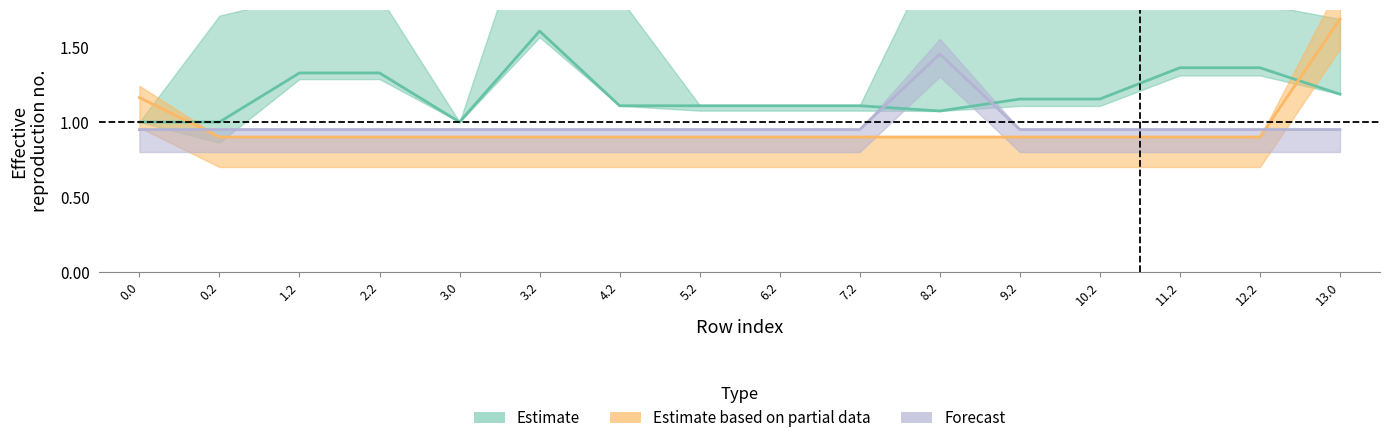

At how many categories does at least one series exceed 1?

14